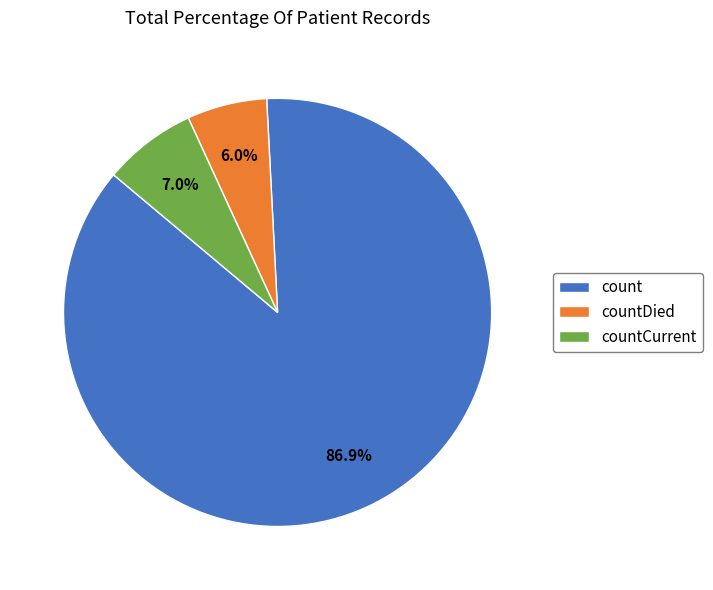

To the nearest percent, what is the difference between the largest and smallest slice percentages?

81%